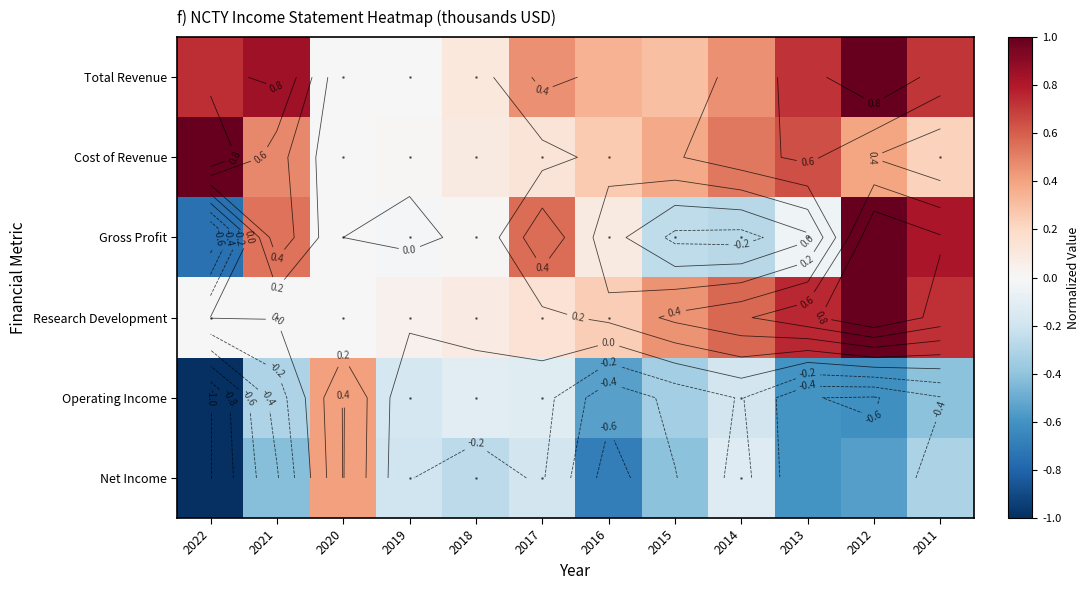

At which label is Total Revenue closest to 0?

2019